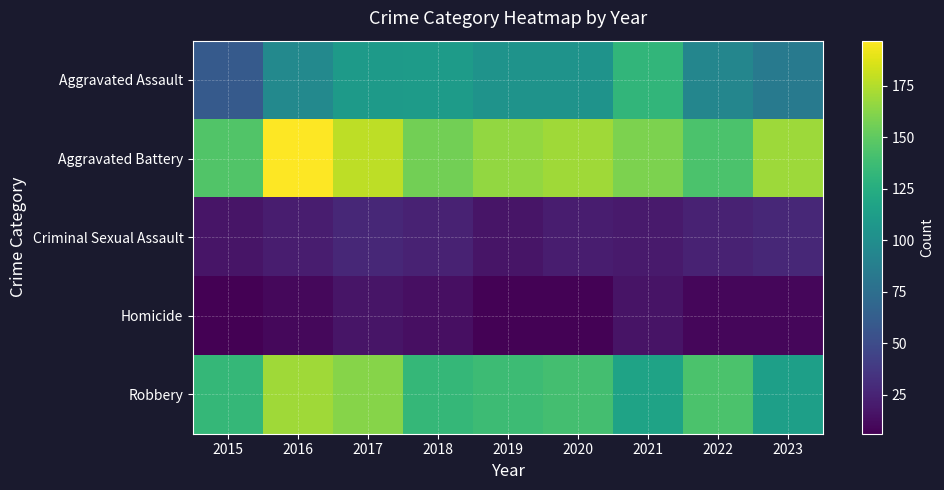

Reading left to right, extract all data points from this chart.

Aggravated Assault: 2015=60	2016=96	2017=110	2018=111	2019=104	2020=104	2021=132	2022=94	2023=85
Aggravated Battery: 2015=145	2016=197	2017=178	2018=156	2019=166	2020=170	2021=159	2022=143	2023=169
Criminal Sexual Assault: 2015=17	2016=21	2017=27	2018=24	2019=17	2020=21	2021=20	2022=24	2023=27
Homicide: 2015=6	2016=10	2017=17	2018=14	2019=7	2020=7	2021=16	2022=9	2023=9
Robbery: 2015=133	2016=170	2017=162	2018=133	2019=137	2020=140	2021=117	2022=143	2023=114